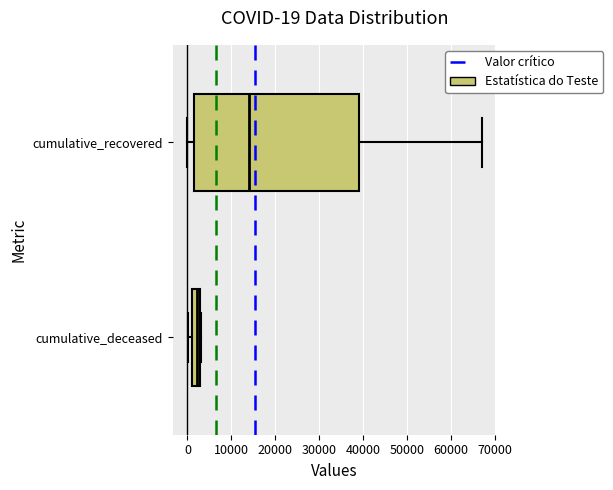

Which box's median line is the furthest to the left?

cumulative_deceased